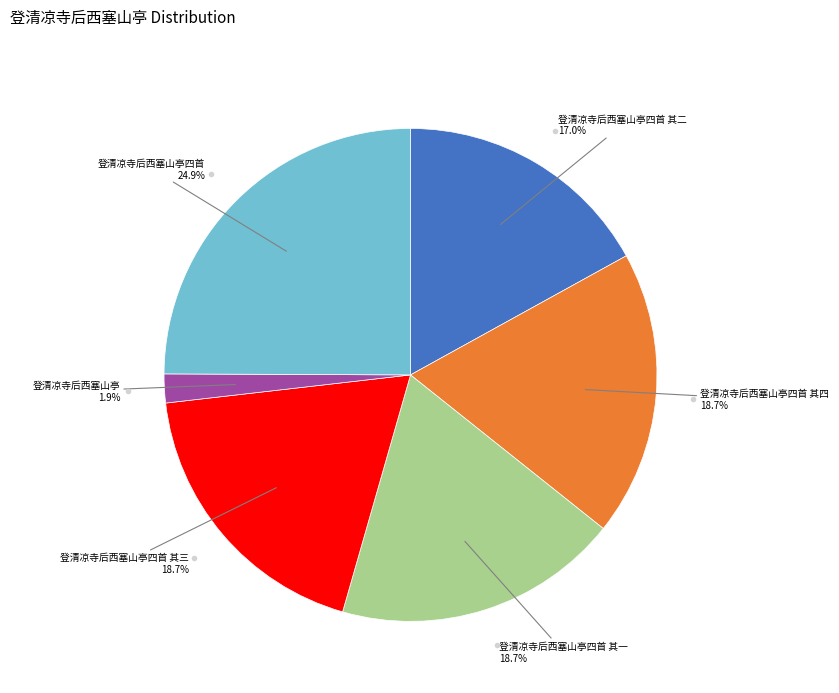

Is there any slice that represents more than half of the pie?

No